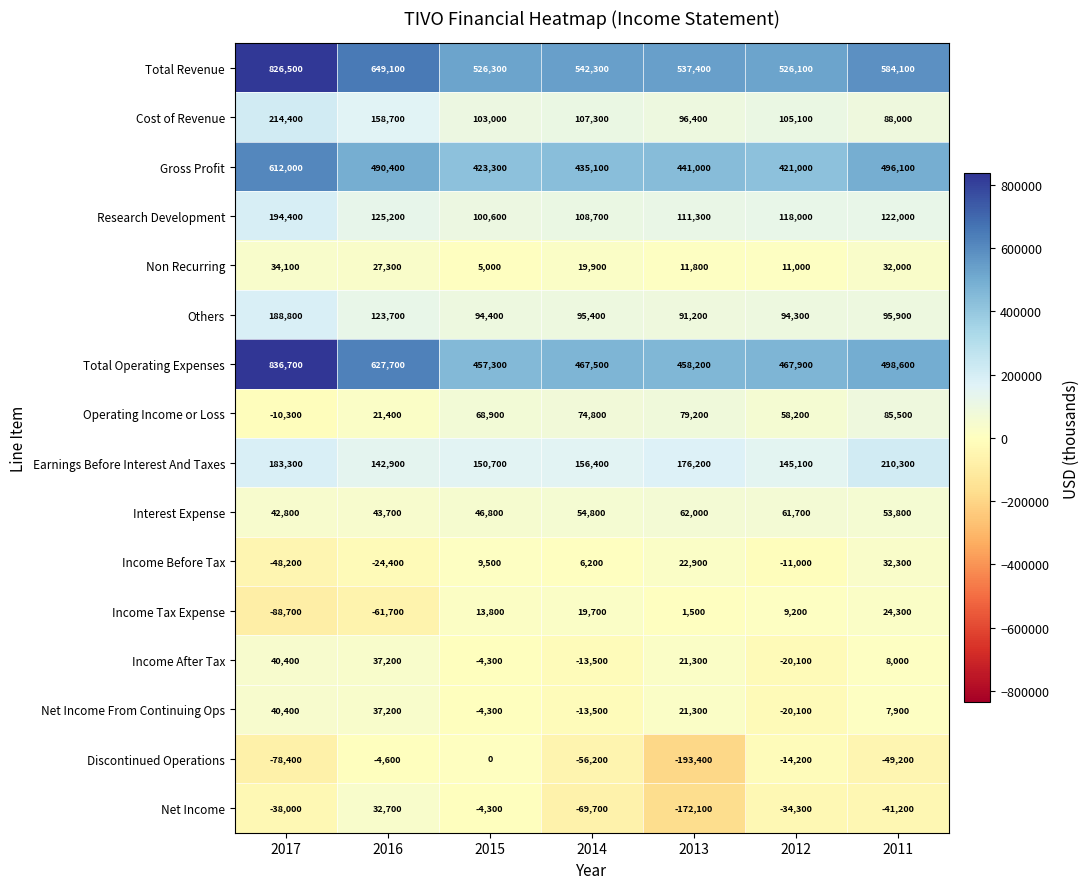

What is the greatest value displayed?

836700